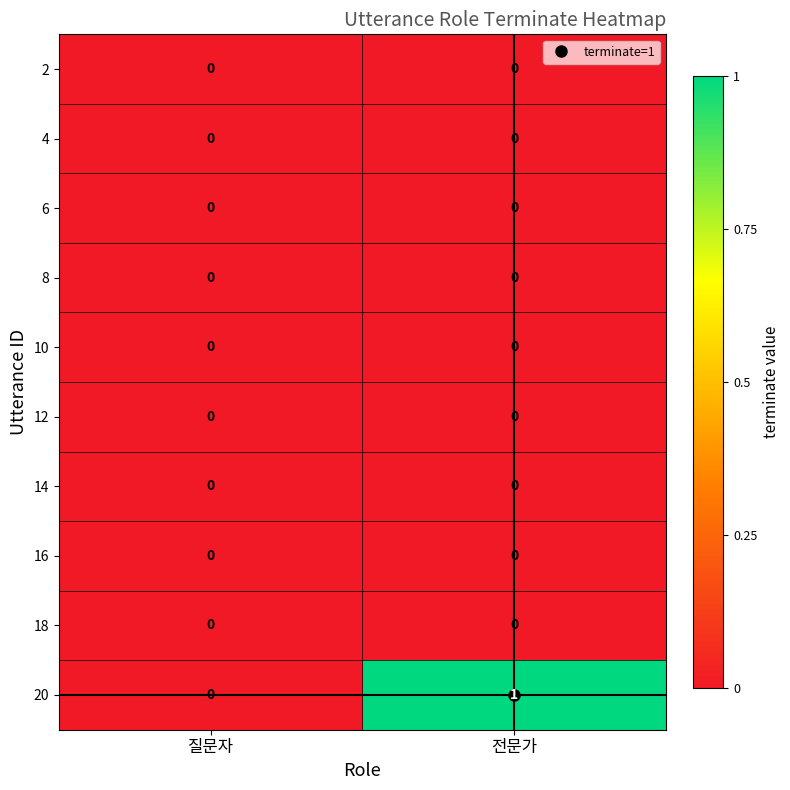

The value of 10 at 질문자 is 0. True or false?

True